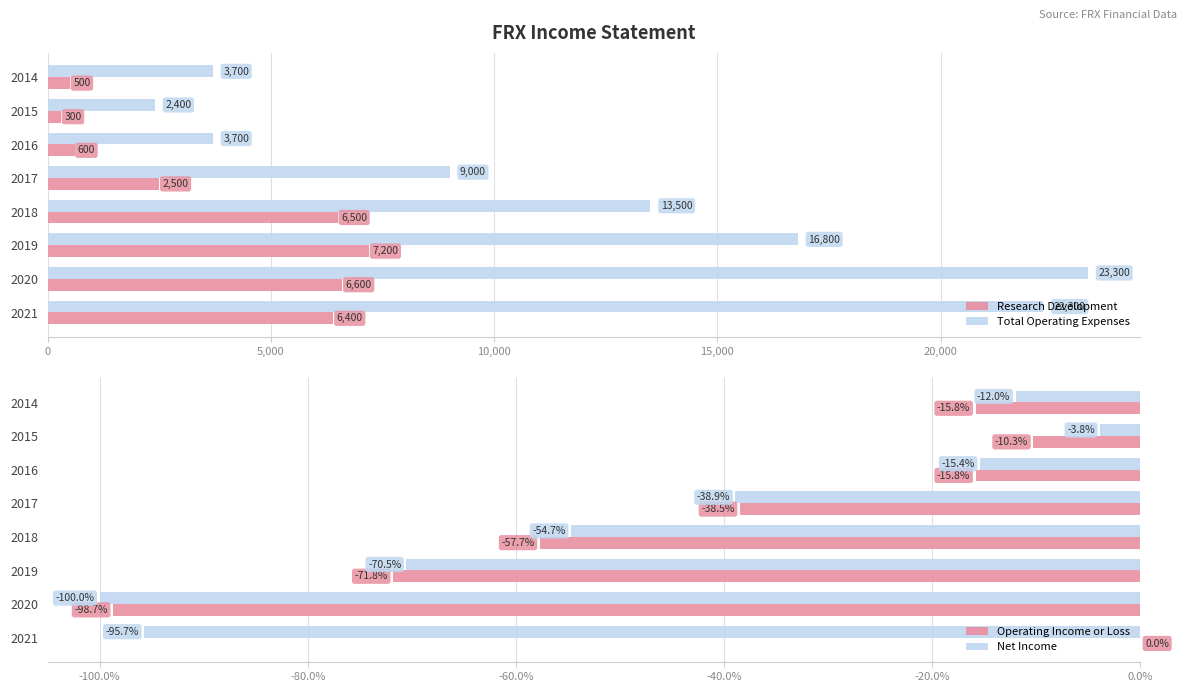

Rank the categories by Research Development value from highest to lowest.

2019, 2020, 2018, 2021, 2017, 2016, 2014, 2015